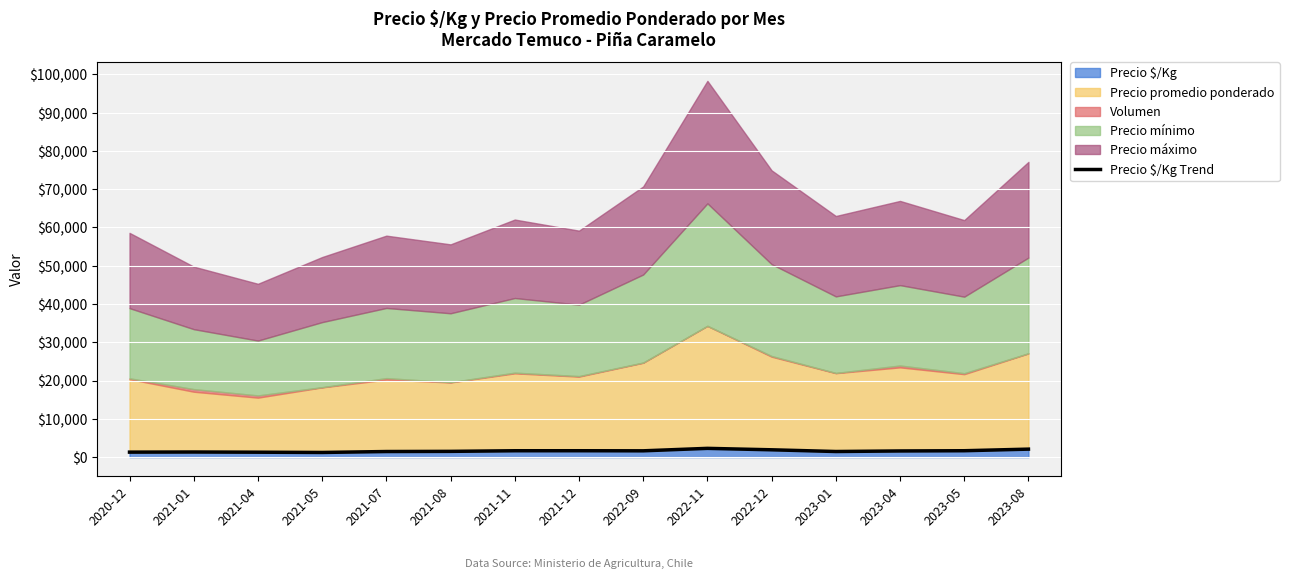

Where is the data nearest to the value 1750?

2023-05